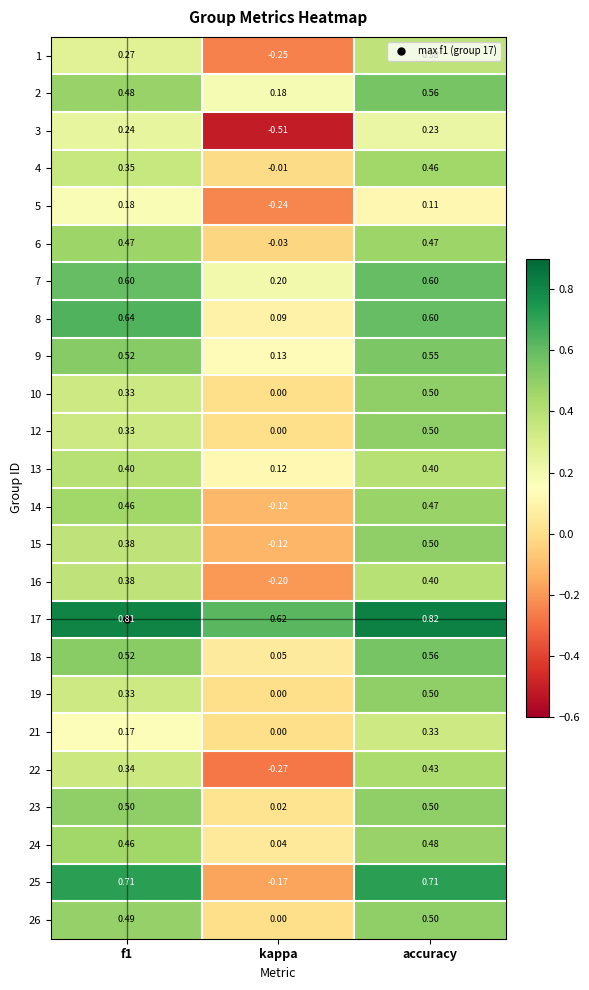

Where is 19 nearest to the value 0?

kappa